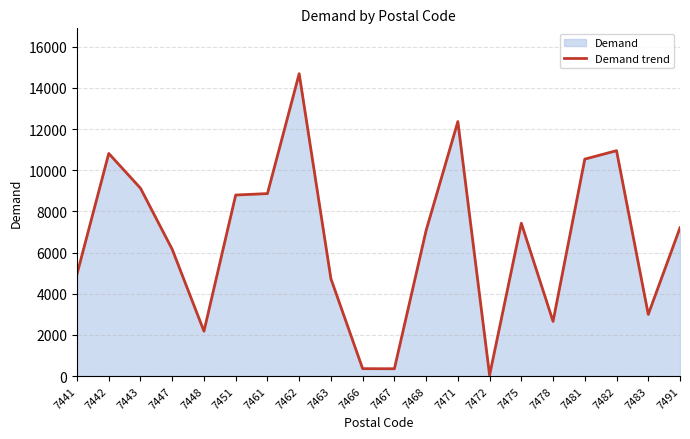

Between 7466 and 7448, which is larger?

7448